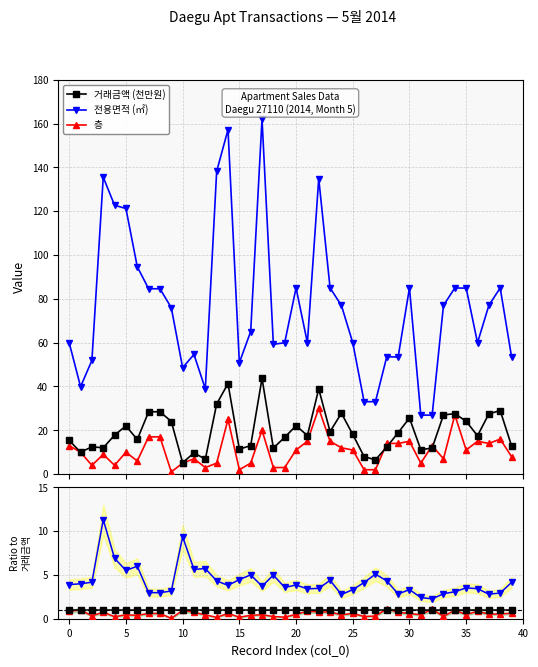

At how many categories does at least one series exceed 137?

3